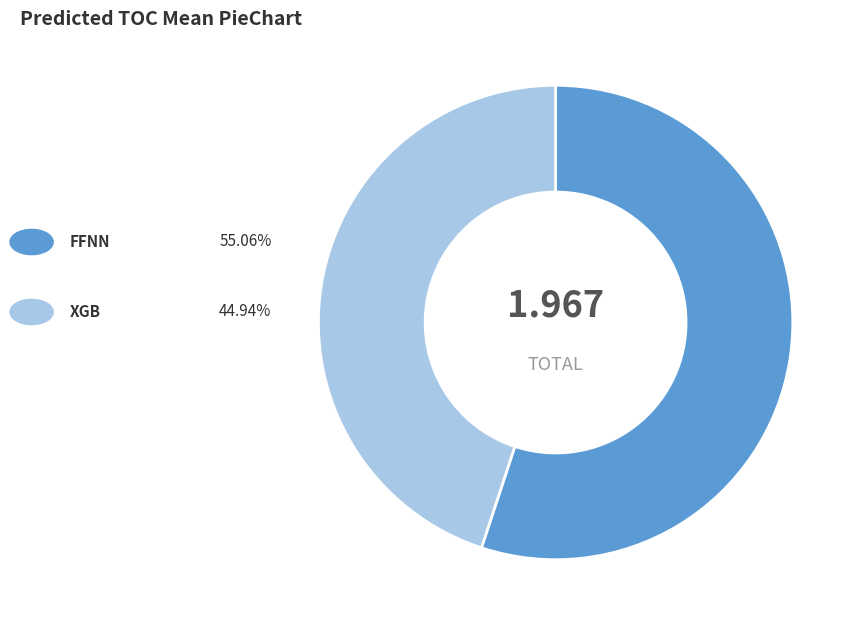

Is there a majority slice in this chart?

Yes